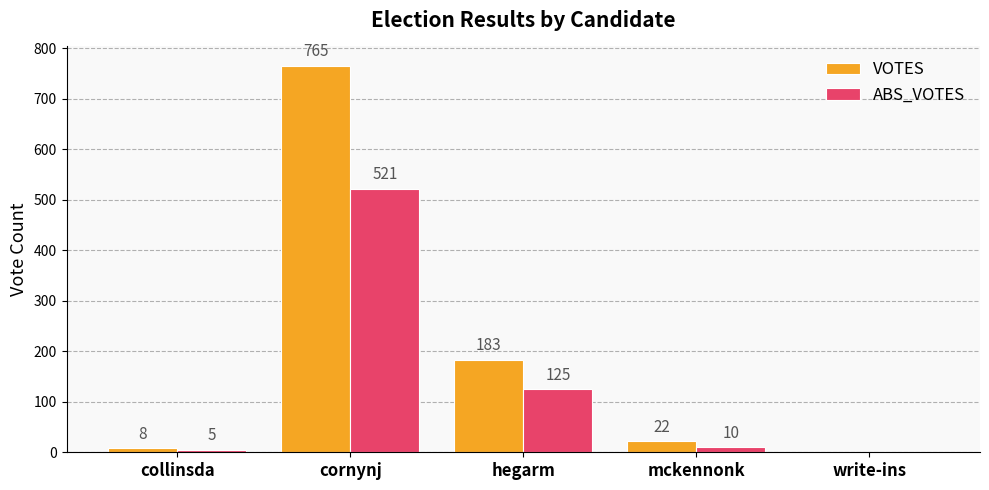

Where is VOTES nearest to the value 382?

hegarm